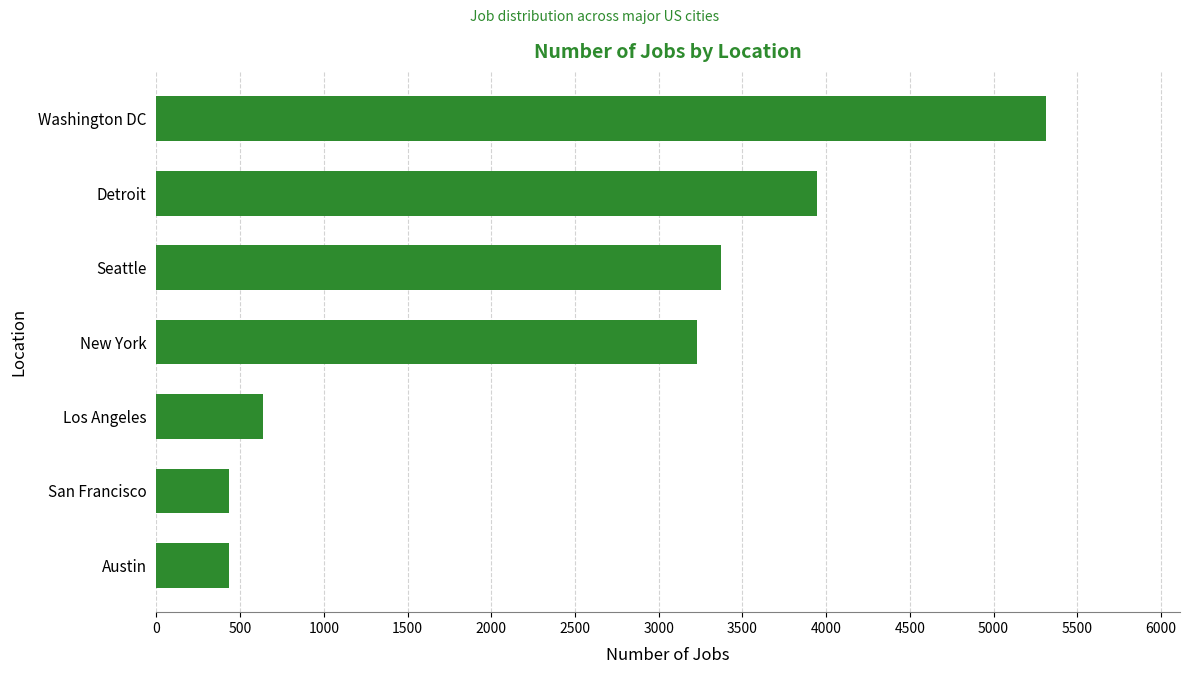

True or false: the data shows 3945 at Detroit.

True